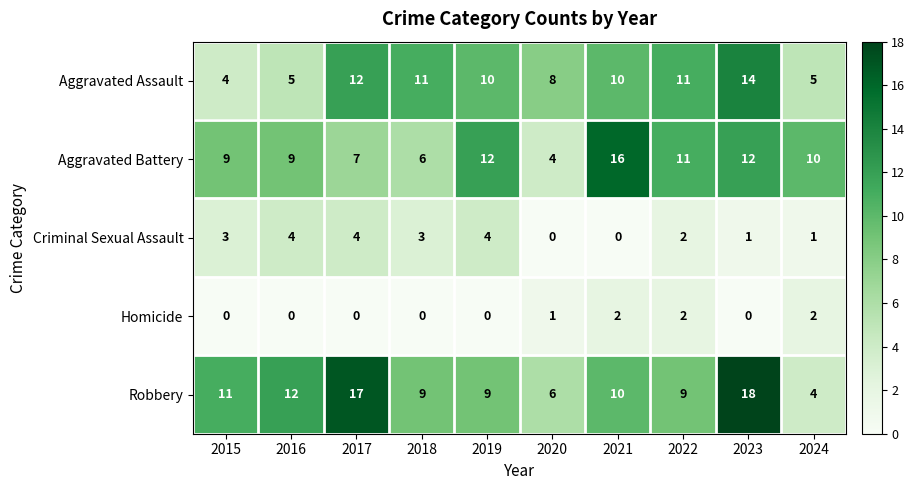

Rank the series by their maximum value, from lowest to highest.

Homicide, Criminal Sexual Assault, Aggravated Assault, Aggravated Battery, Robbery